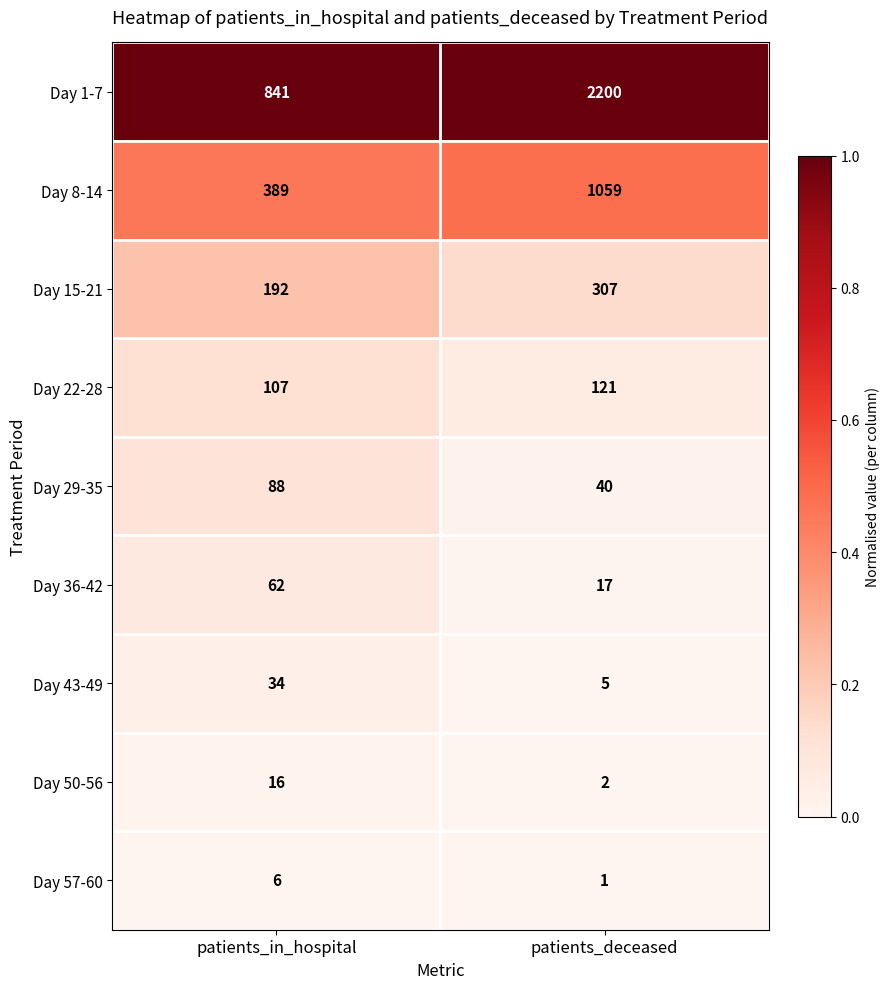

List the series in order of their peak value, highest first.

Day 1-7, Day 8-14, Day 15-21, Day 22-28, Day 29-35, Day 36-42, Day 43-49, Day 50-56, Day 57-60